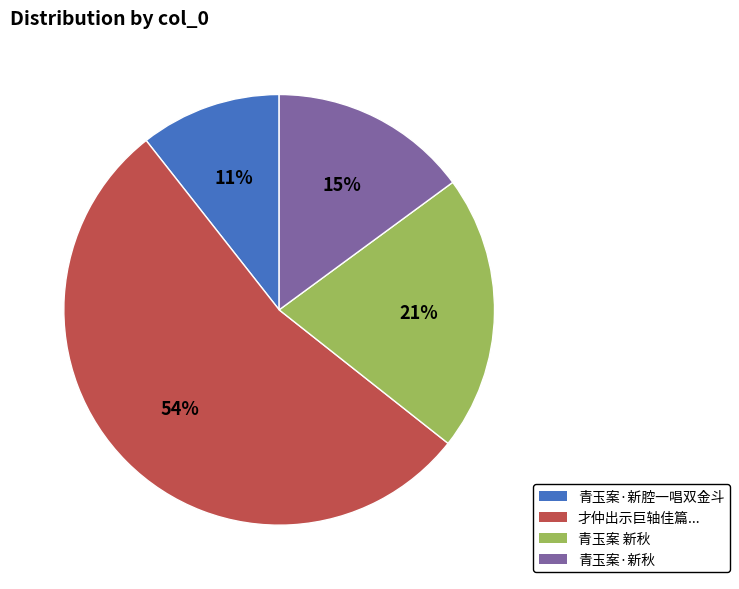

To the nearest percent, what is the difference between the largest and smallest slice percentages?

43%